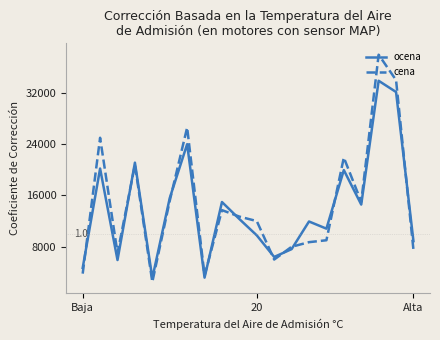

Which series has the widest spread of values?

cena